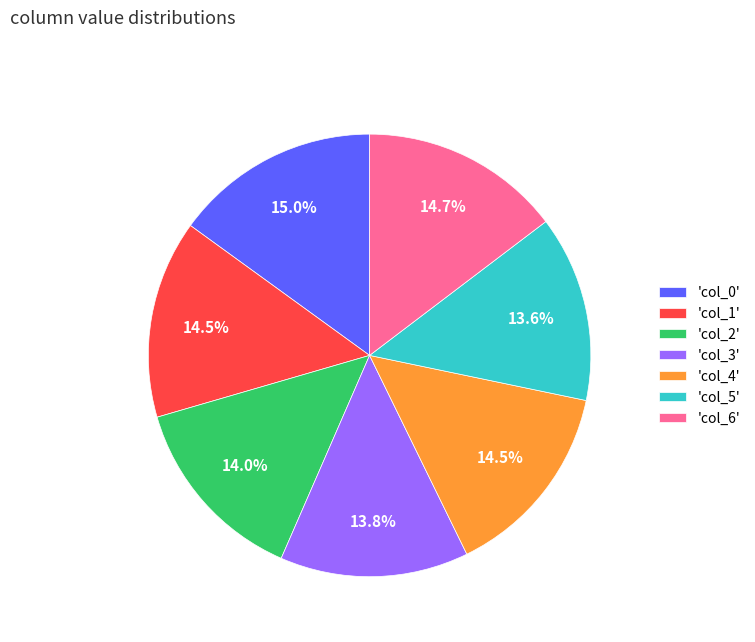

What is the ratio of the value at 'col_5' to the value at 'col_4'?

0.9